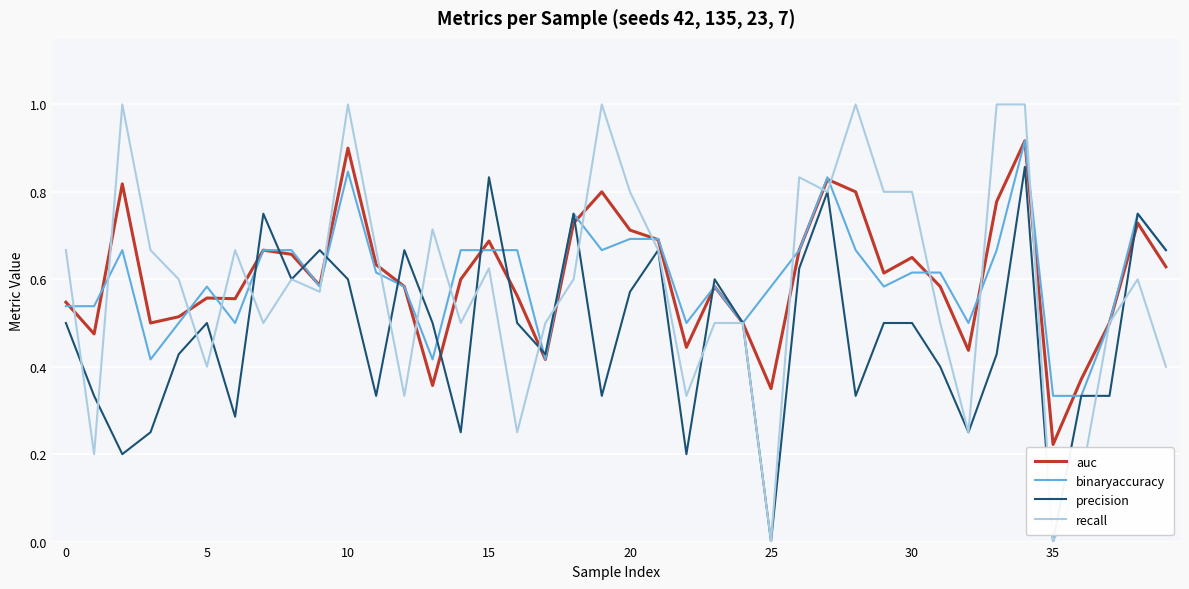

Which series has the largest range (max minus min)?

recall